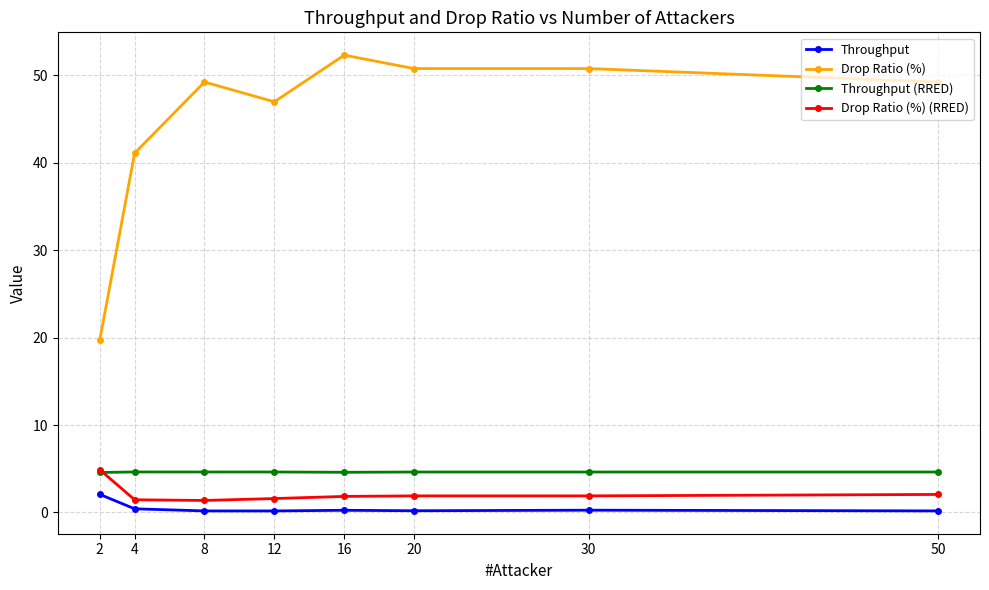

Which series has the largest range (max minus min)?

Drop Ratio (%)